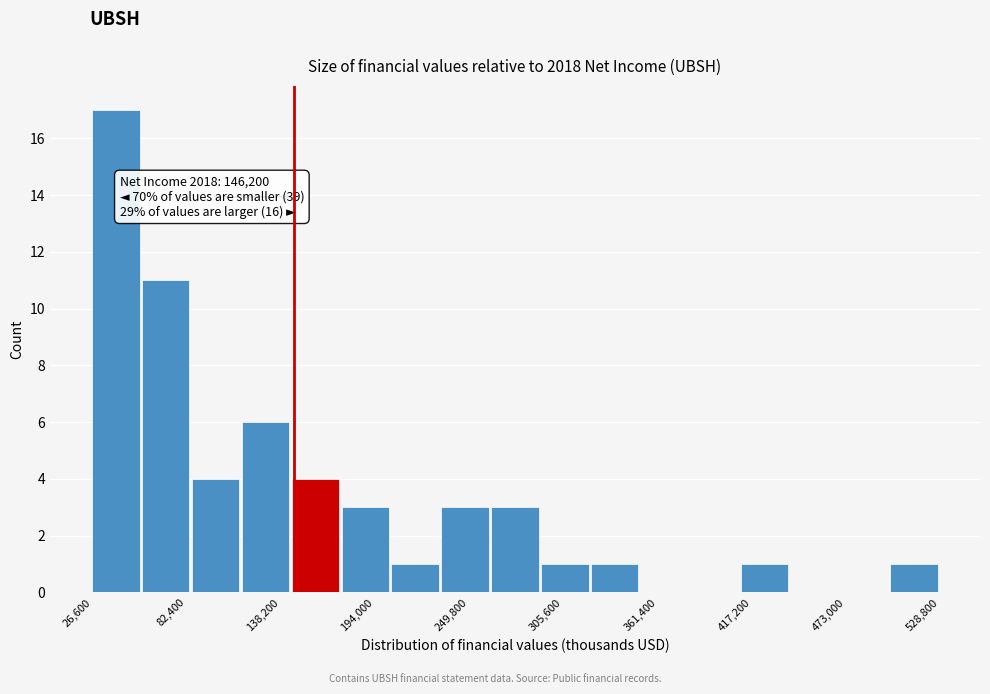

Around what value on the x-axis is the tallest bar? Give the approximate position of its centre, as read against the axis.

40000